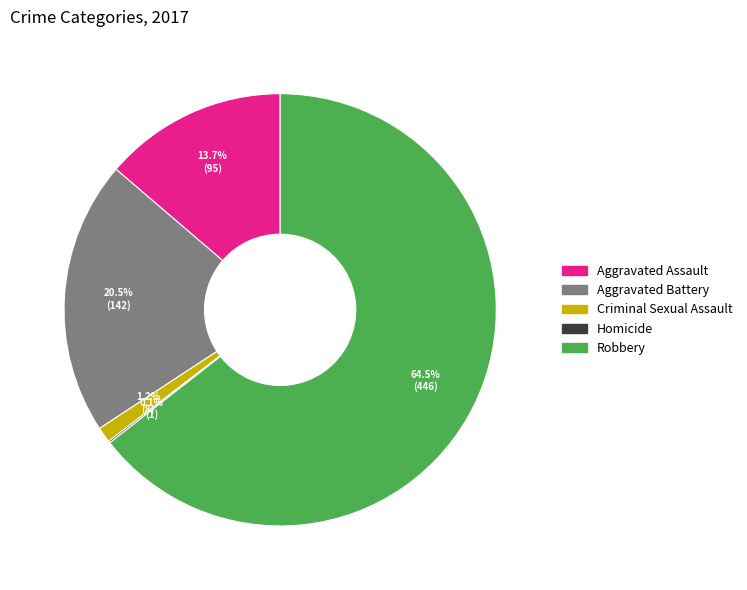

What portion of the pie excludes Robbery?

35.5%